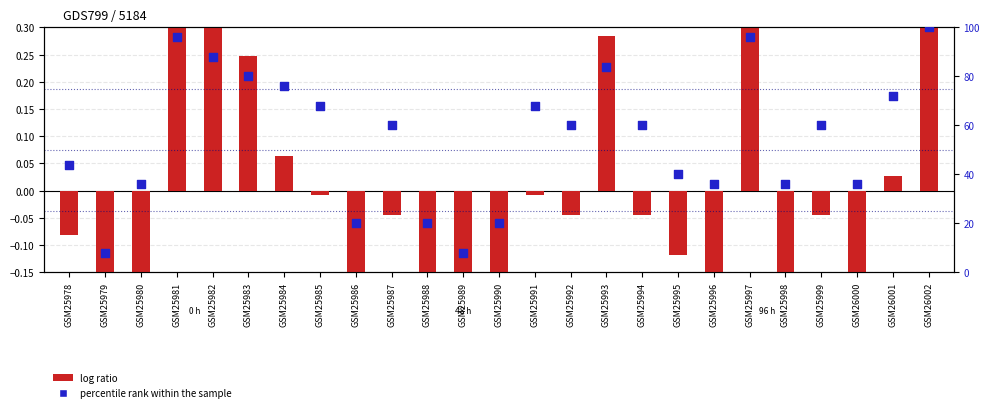

Which series has the widest spread of Y values?

percentile rank within the sample